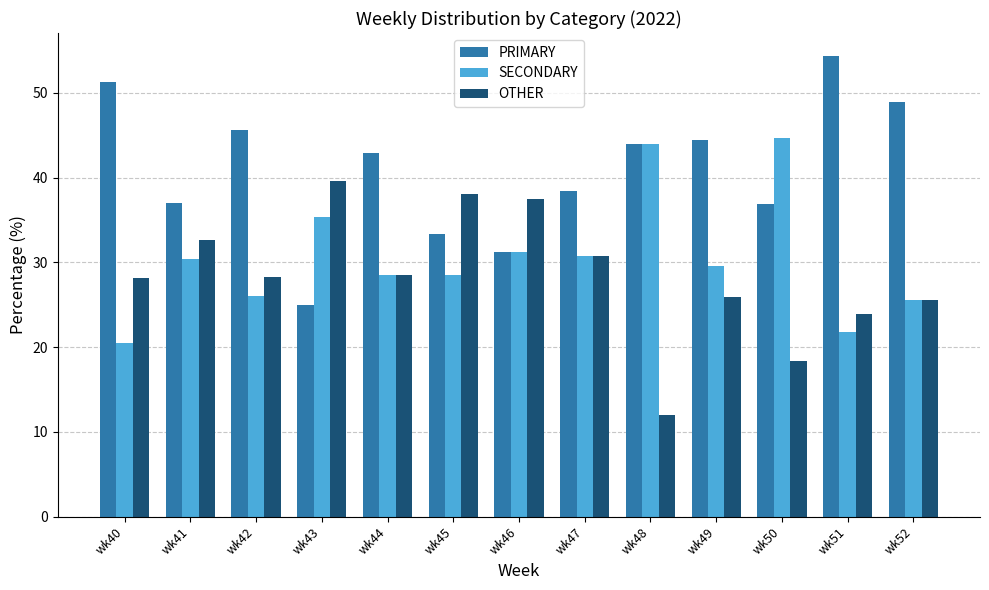

How many series are shown in this chart?

3